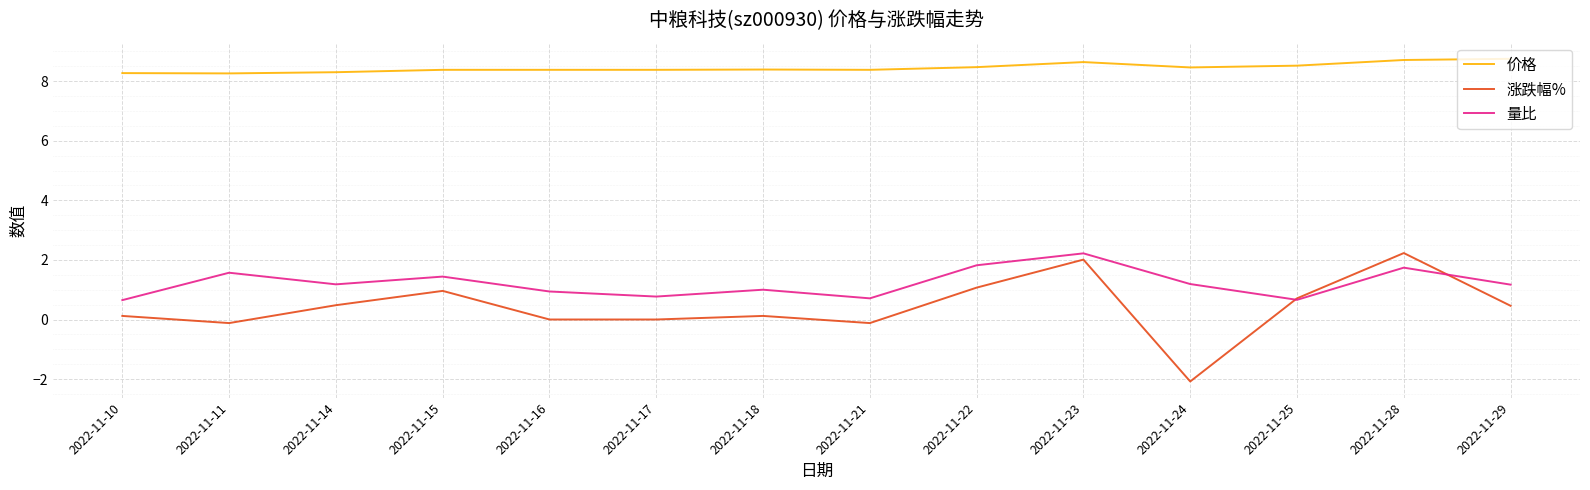

Which series has the largest total across all categories?

价格